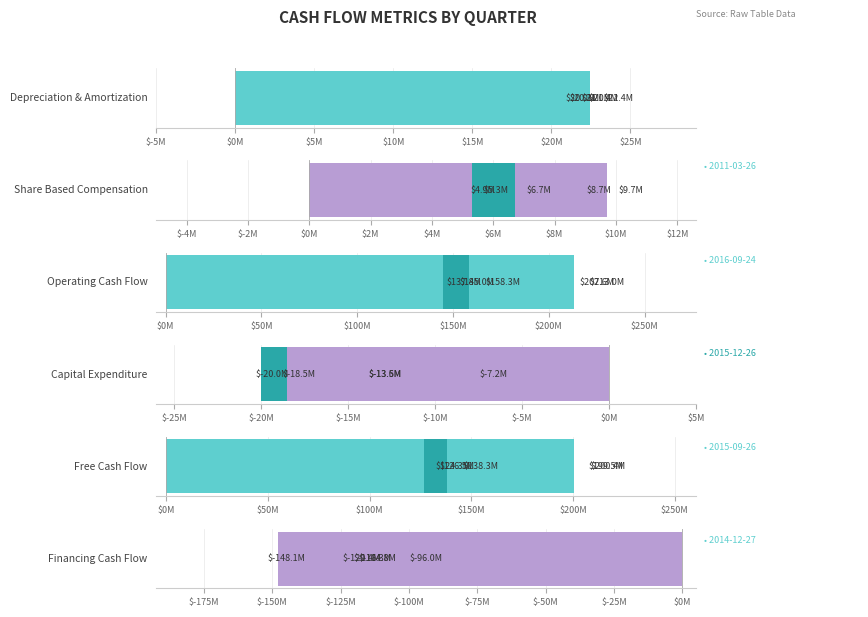

Reading left to right, what are all the values shown in this chart?

Depreciation & Amortization: 22422000	21033000	19977000	20253000	21450000
Share Based Compensation: 8666000	9704000	6694000	4854000	5305000
Operating Cash Flow: 207599000	212994000	158336000	137835000	145017000
Capital Expenditure: -7178000	-13528000	-20044000	-13560000	-18510000
Free Cash Flow: 200421000	199466000	138292000	124275000	126507000
Financing Cash Flow: -116273000	-114752000	-120358000	-148073000	-96048000